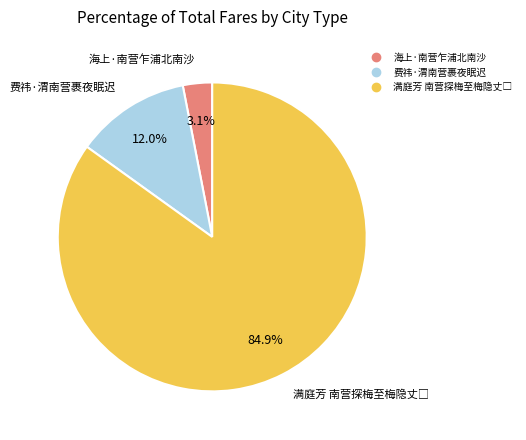

To the nearest percent, what percentage of the pie is 费祎·渭南营裹夜眠迟?

12%